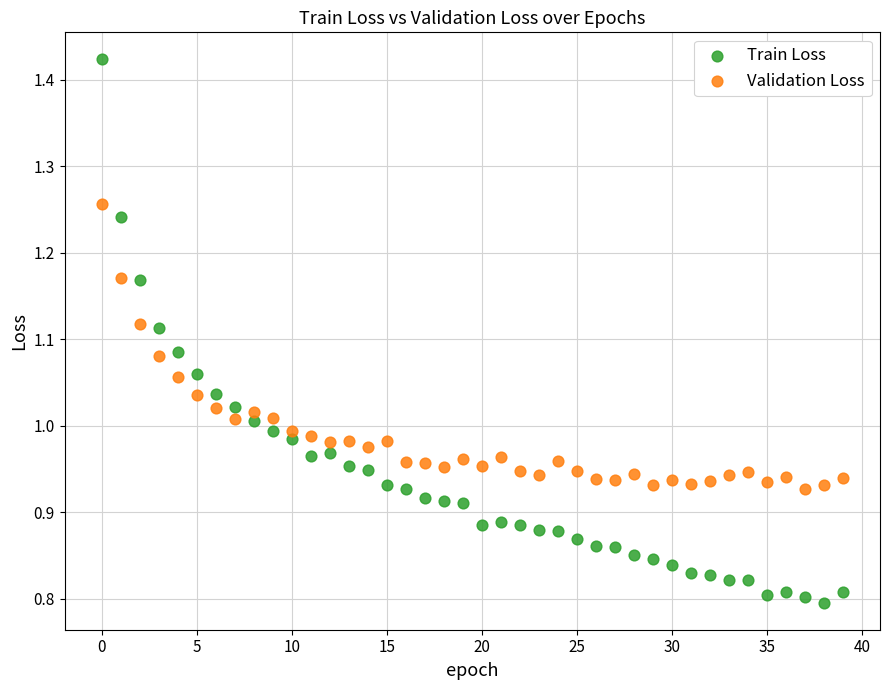

Which series reaches the maximum Y coordinate?

Train Loss